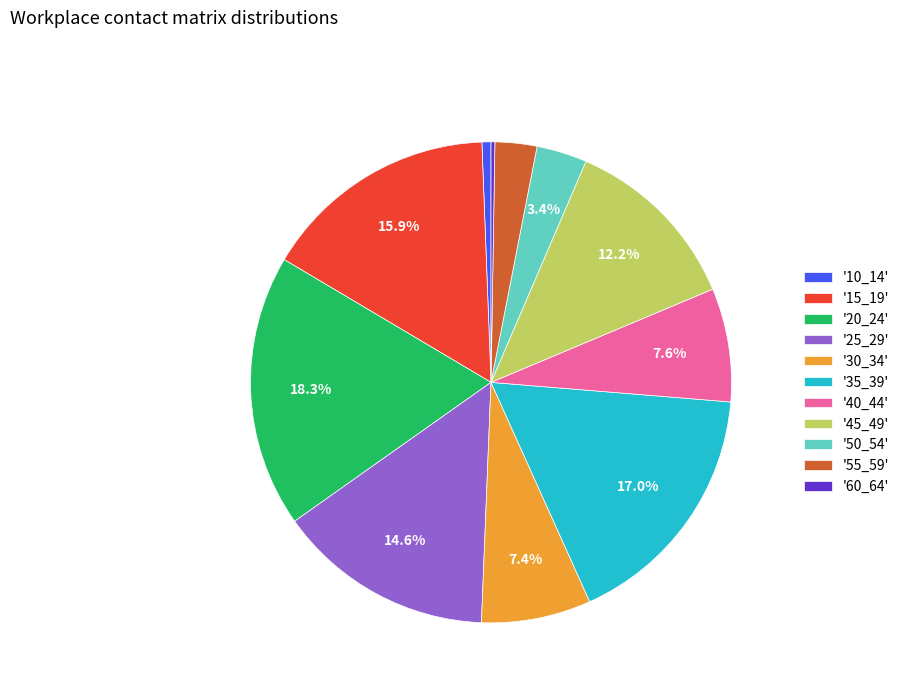

Which slice is the largest?

'20_24'